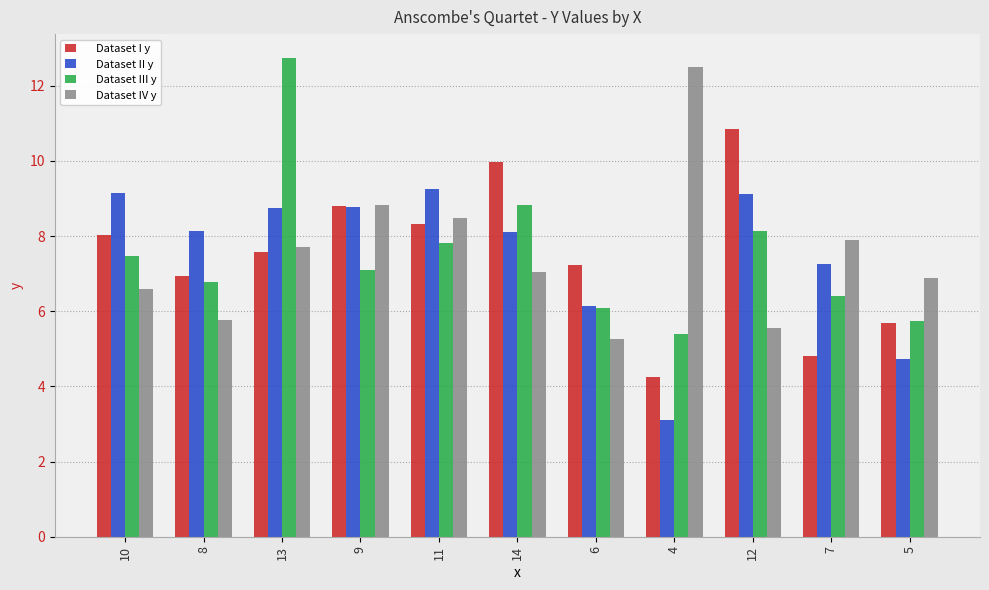

Is the value of Dataset III y at 8 greater than the value of Dataset II y at 14?

No